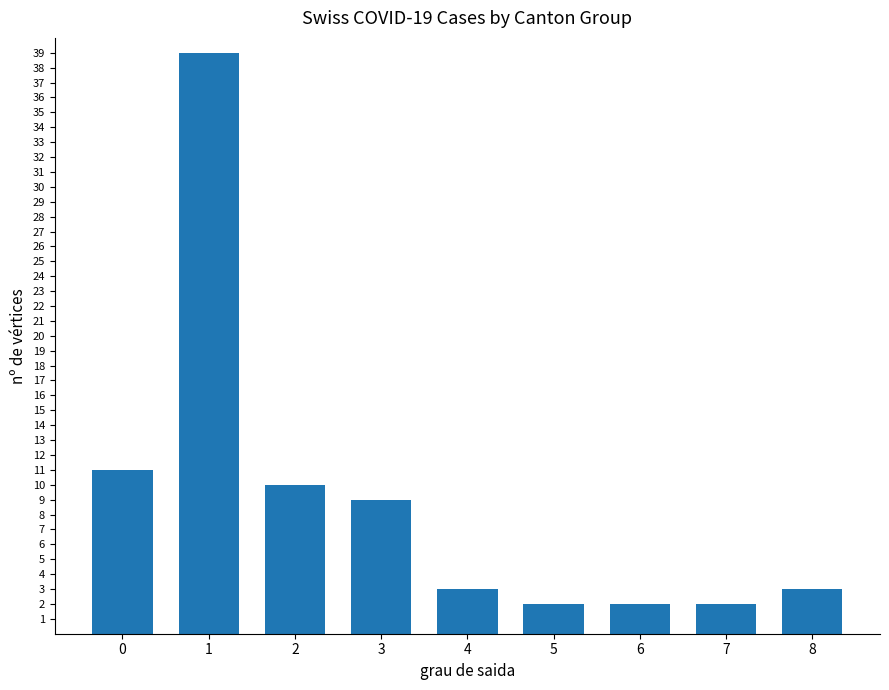

Approximately how many times larger is the value at 4 compared to 8?

1.0